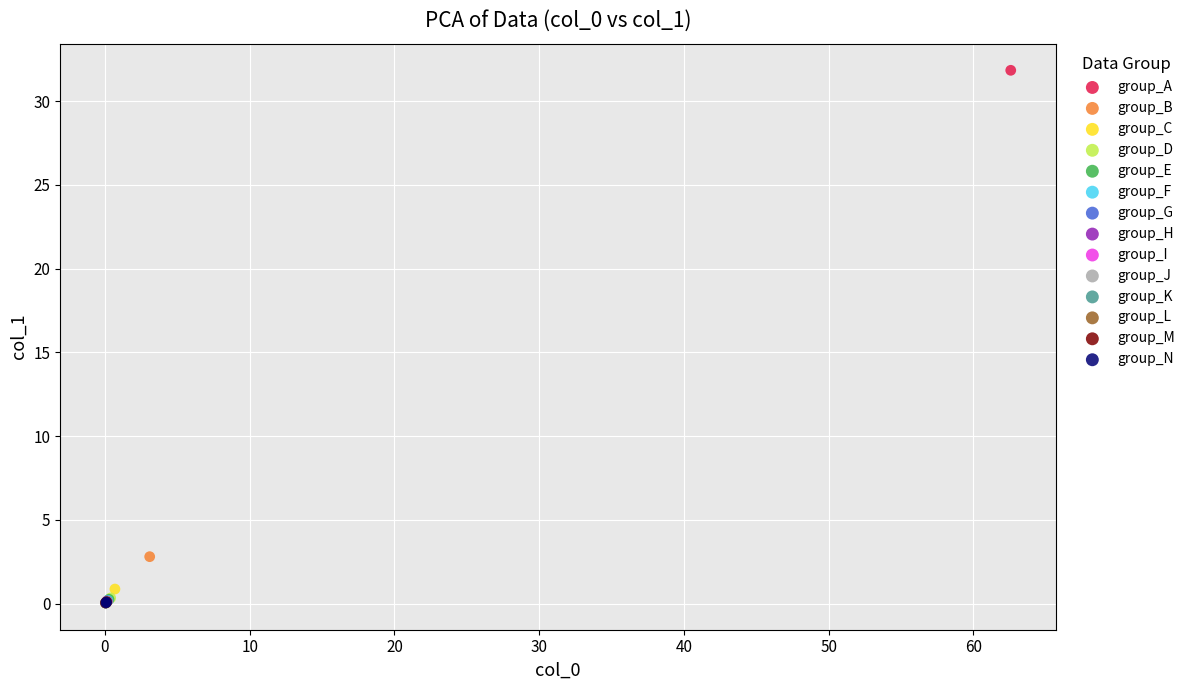

What are all the series names shown in the legend?

group_A, group_B, group_C, group_D, group_E, group_F, group_G, group_H, group_I, group_J, group_K, group_L, group_M, group_N